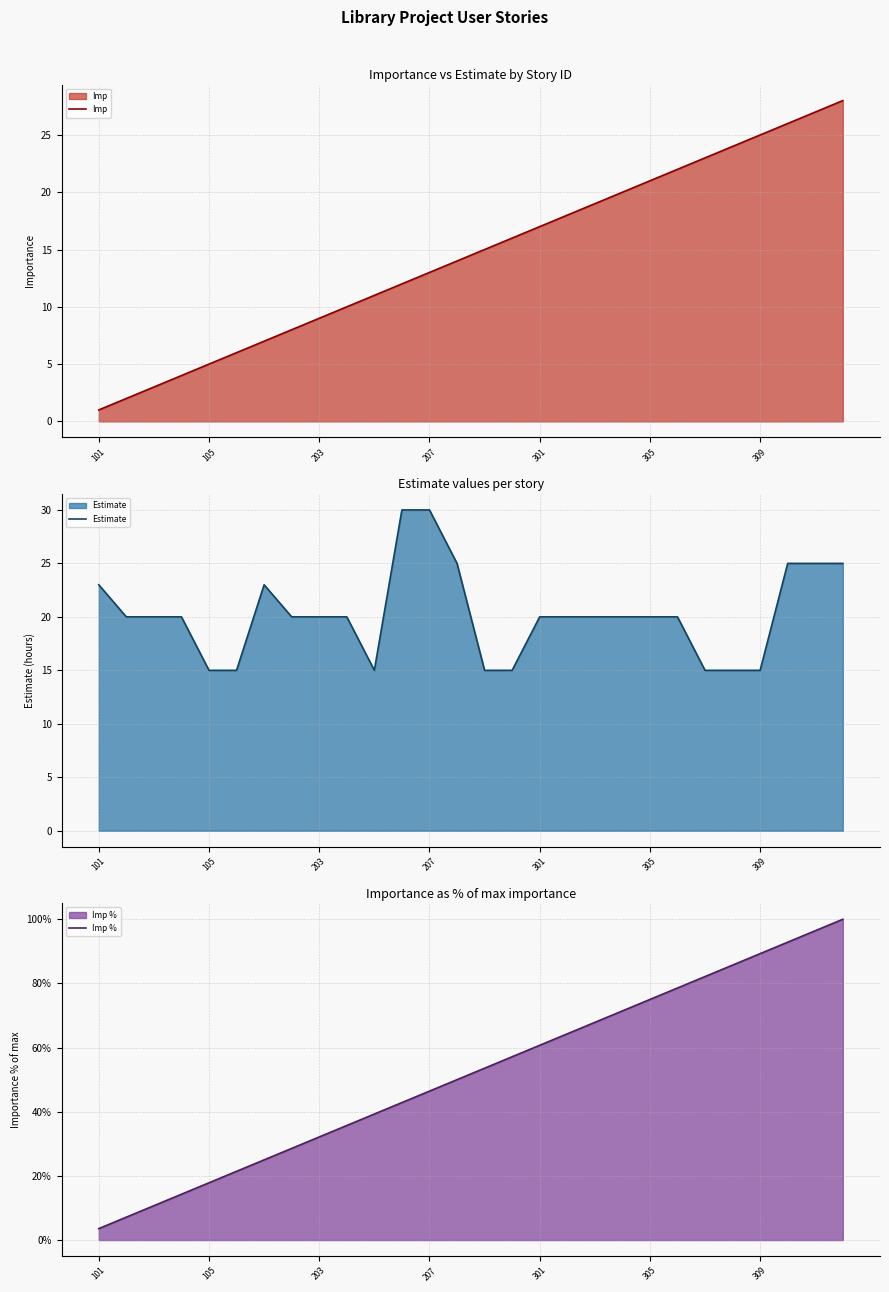

What are all the series names shown in the legend?

Imp, Estimate, Imp %